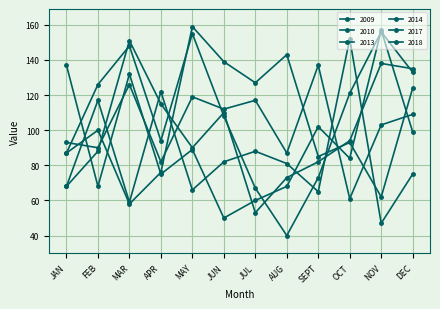

Does the chart have visible grid lines?

Yes